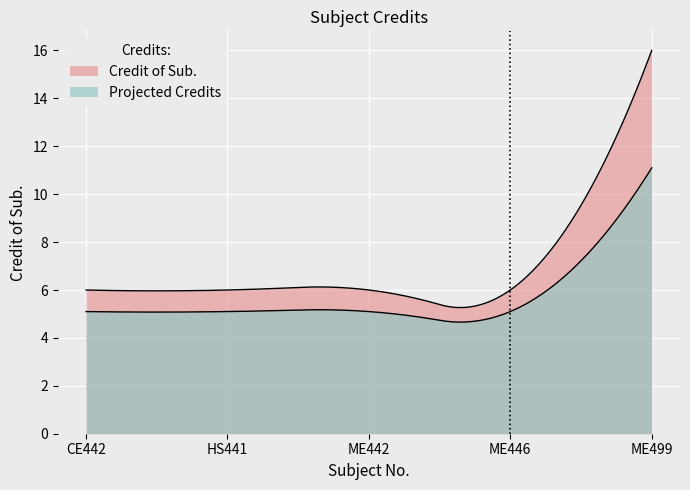

True or false: there are more than 2 points higher than both neighbors.

False